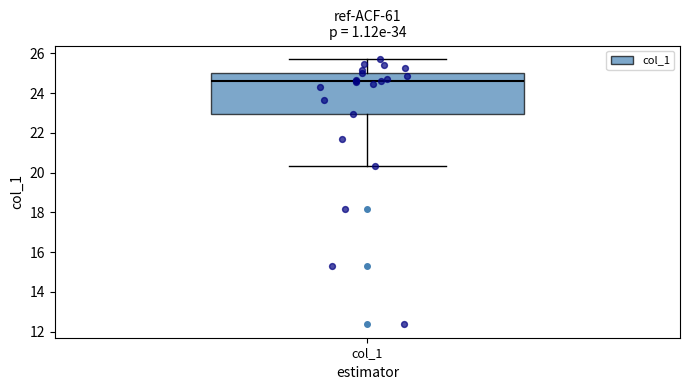

Where does the upper whisker of the box for col_1 end on the y-axis? The values are not printed on the chart, so give them approximately, as read against the axis.

25.8